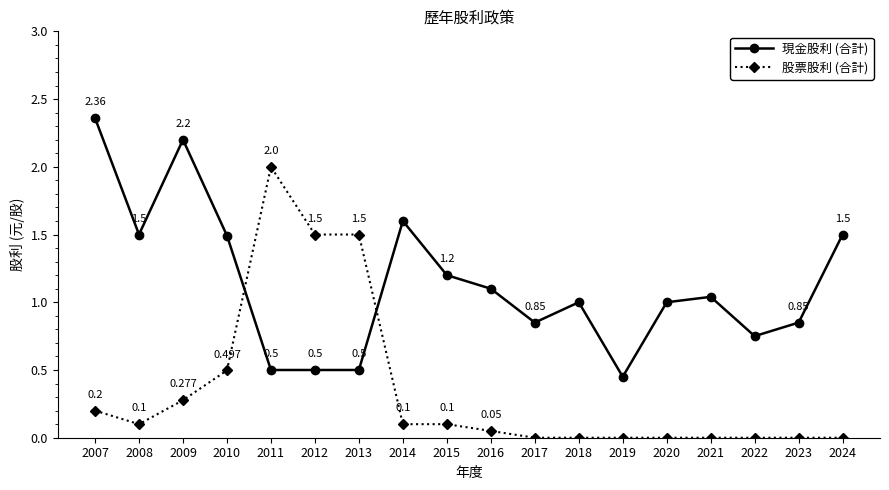

How many lines are shown in the chart?

2